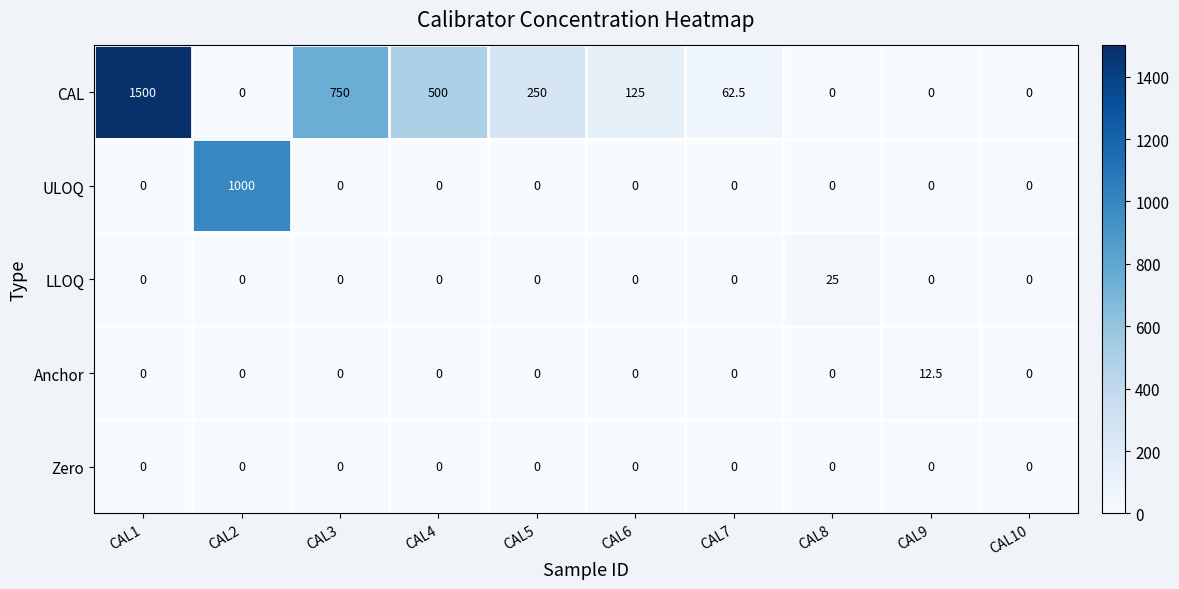

What value does the CAL series have at CAL7?

62.5